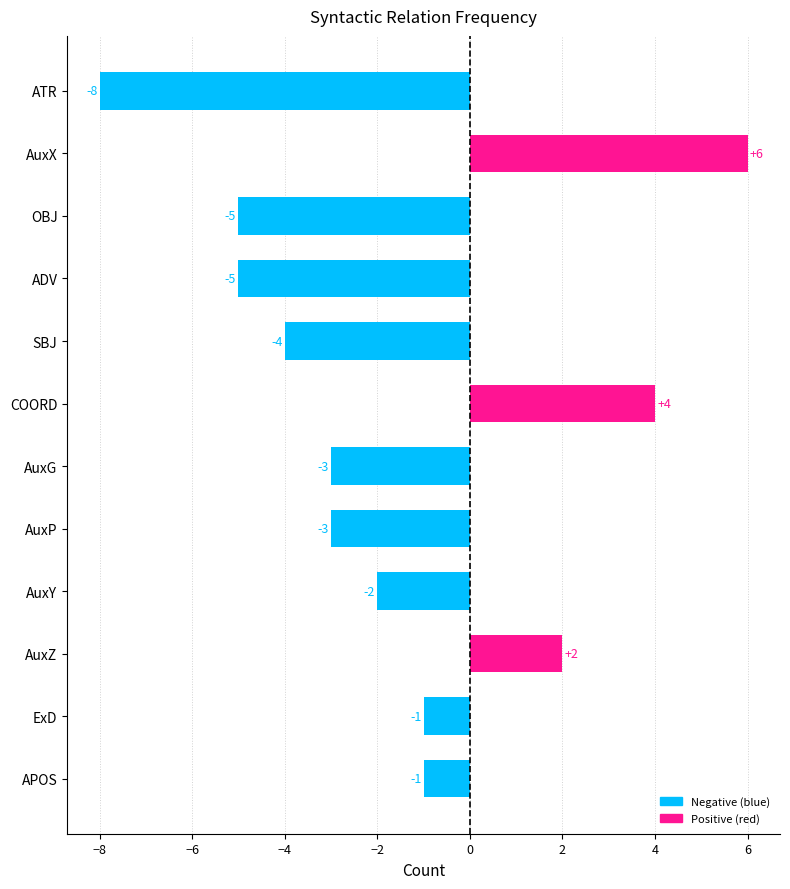

How many bars are there in total?

12